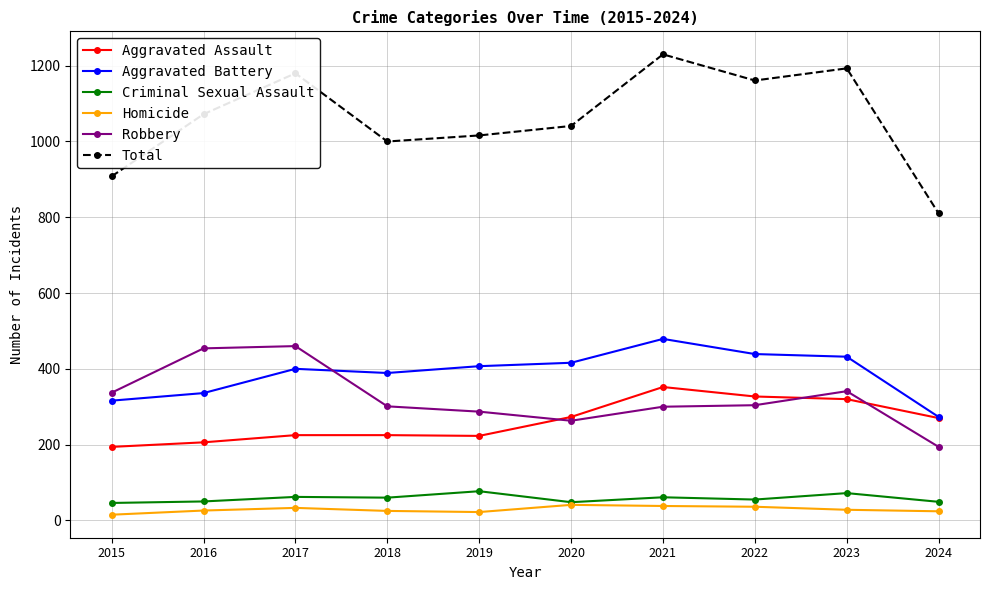

What is the average value of the Total series?

1061